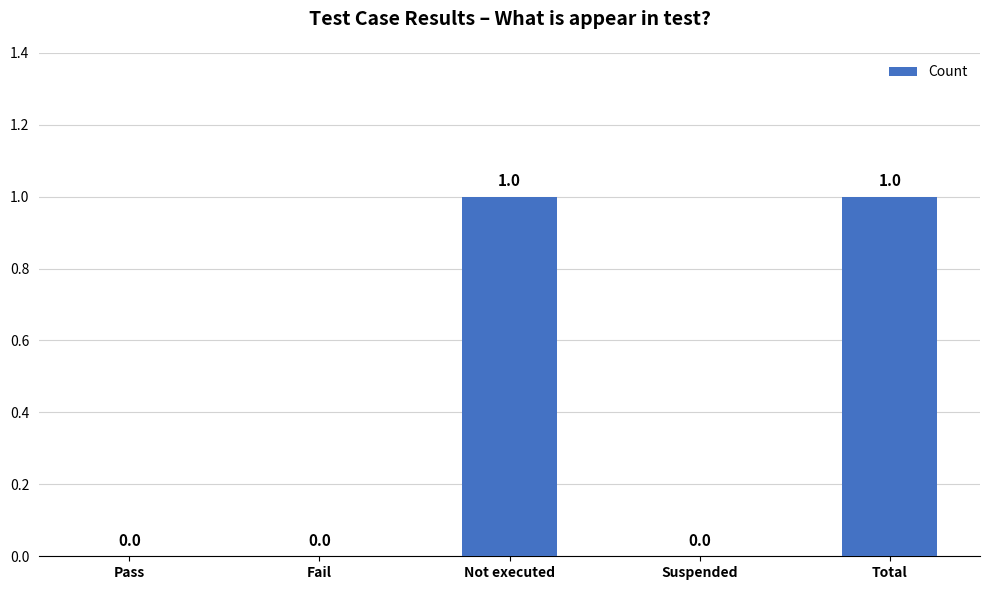

True or false: the data shows -1 at Fail.

False